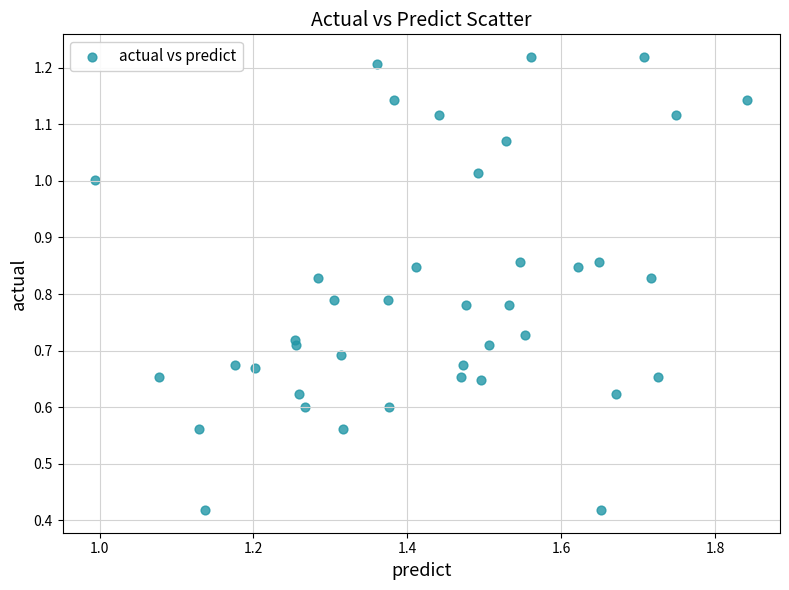

How many points are shown in the scatter plot?

40